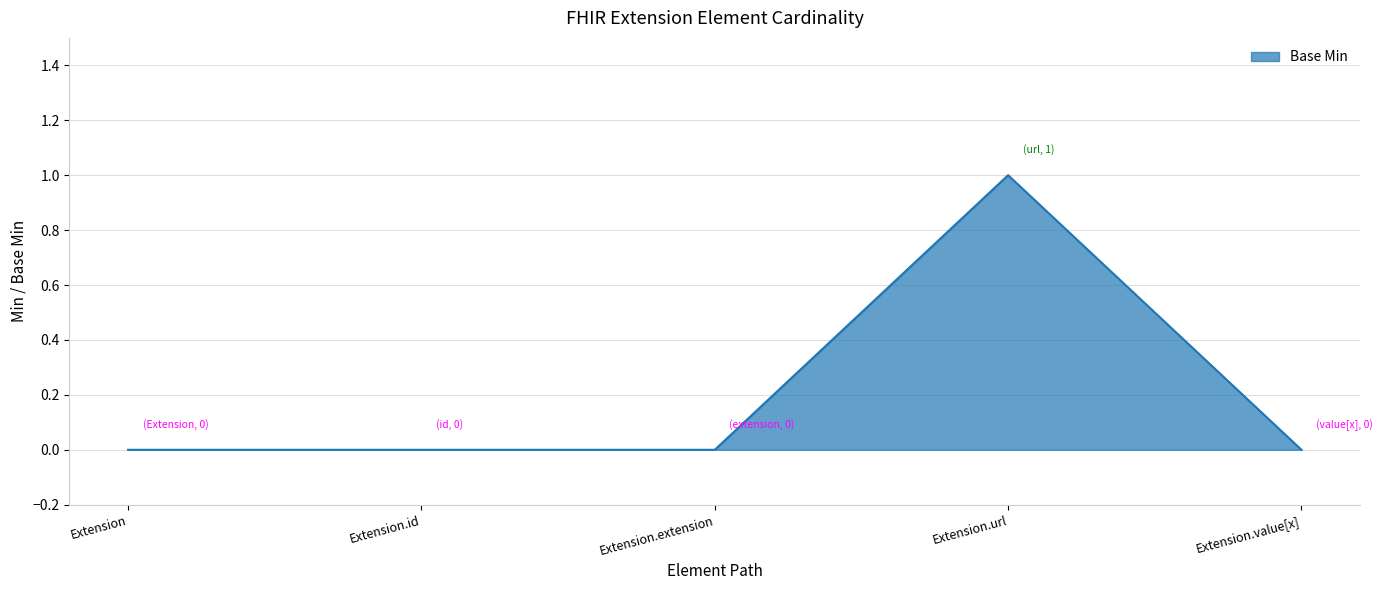

What position from the right is Extension?

5